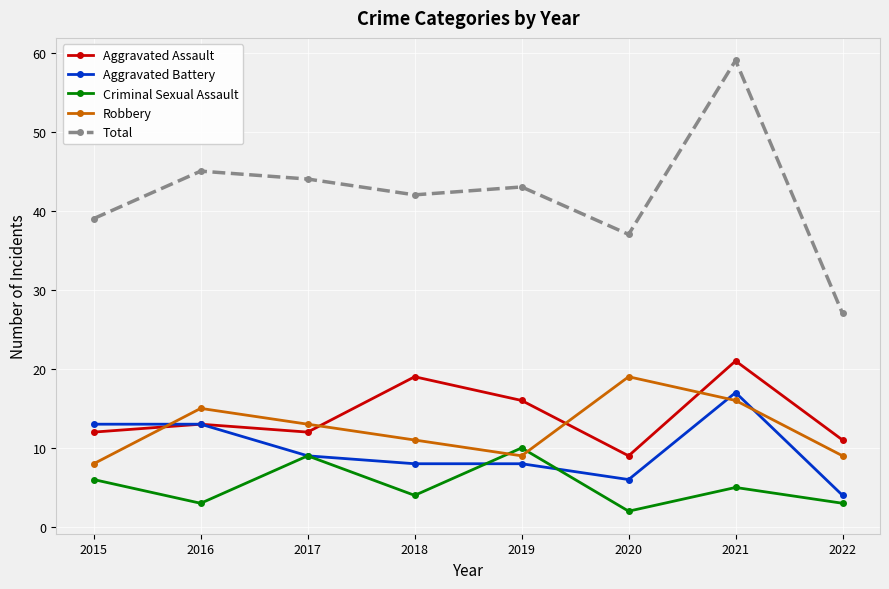

Which series has the widest spread of values?

Total